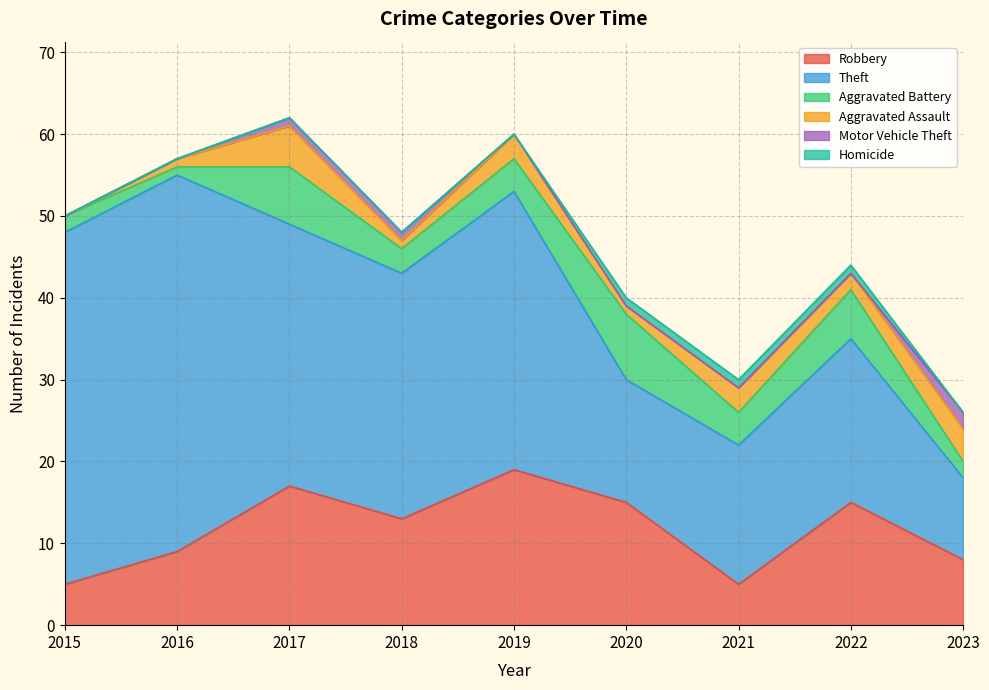

In Theft, how many points are lower than both neighbors (excluding endpoints)?

2